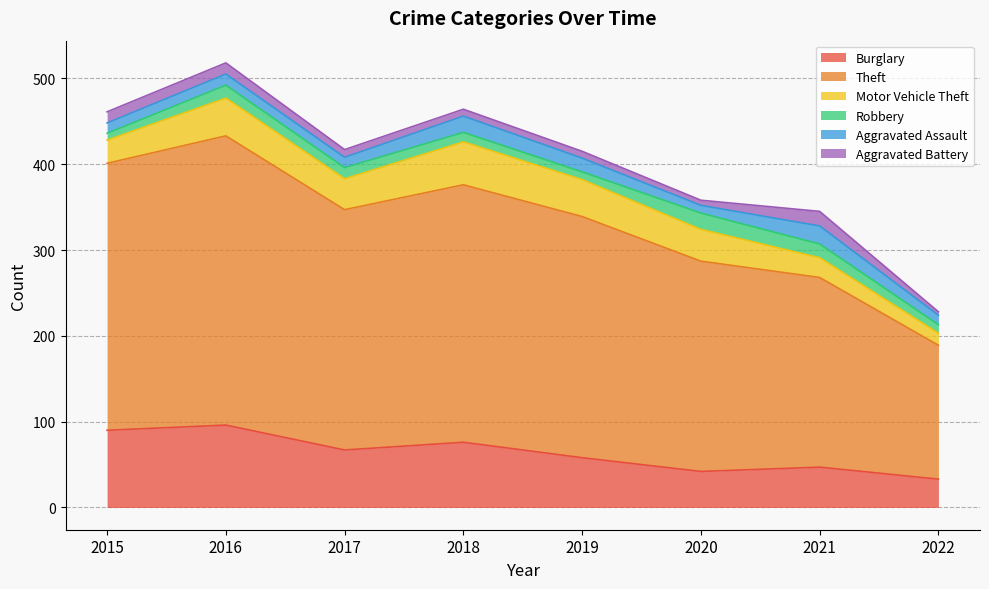

What is the difference between the Burglary values at 2022 and 2020?

9